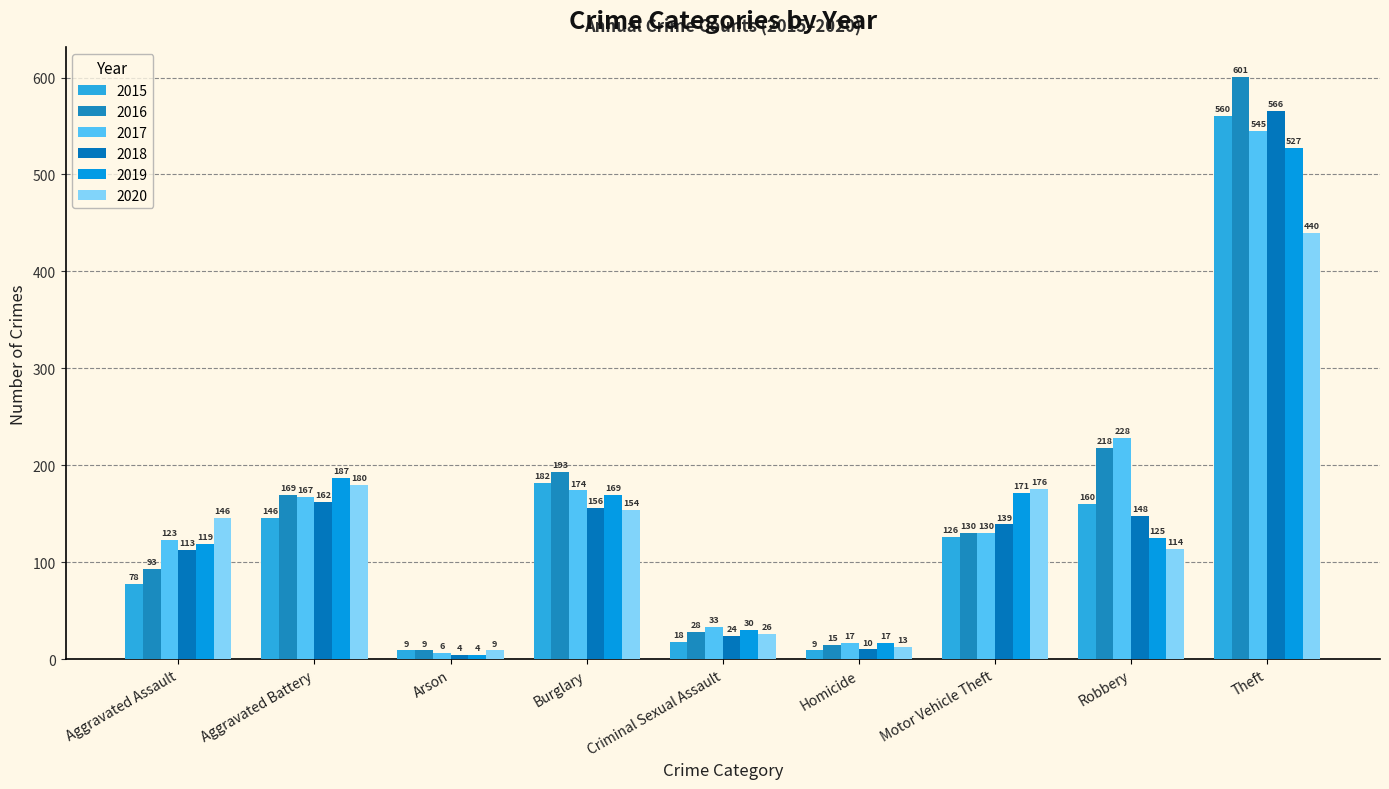

How many groups of bars are there?

9